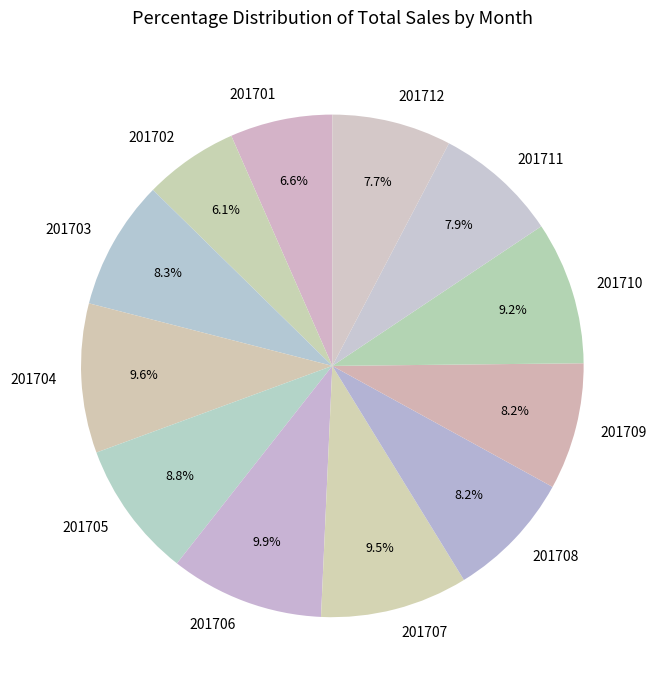

True or false: 201704 accounts for 1% of the total.

False